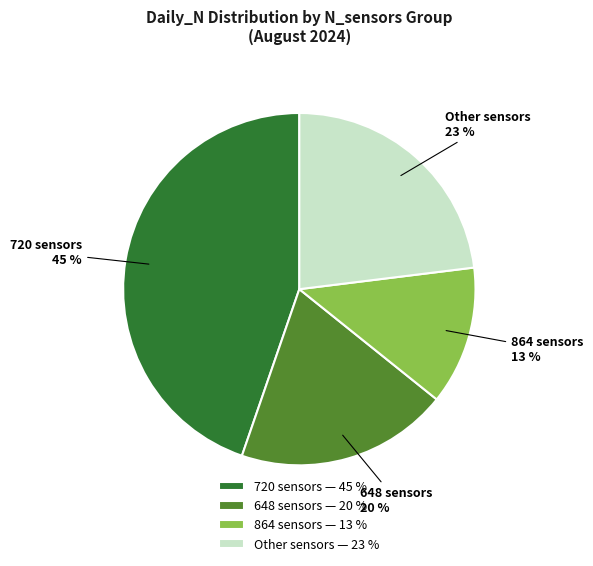

To the nearest percent, what portion does Other sensors — 23 % represent?

23%